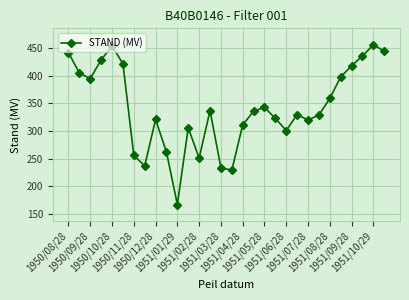

What is the difference between the maximum and minimum values?

289